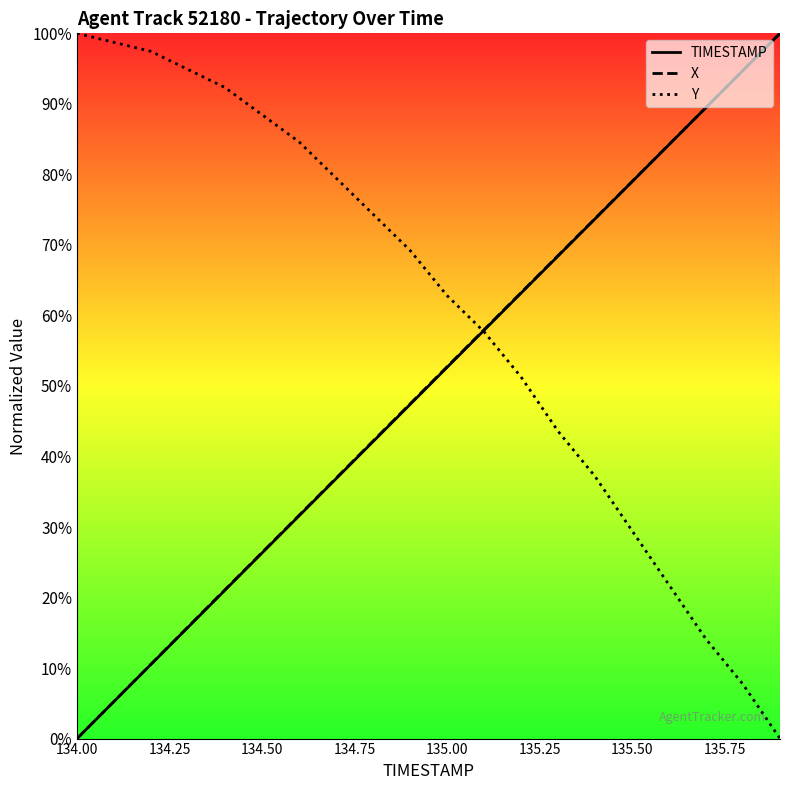

How many positive values does the Y series have?

19